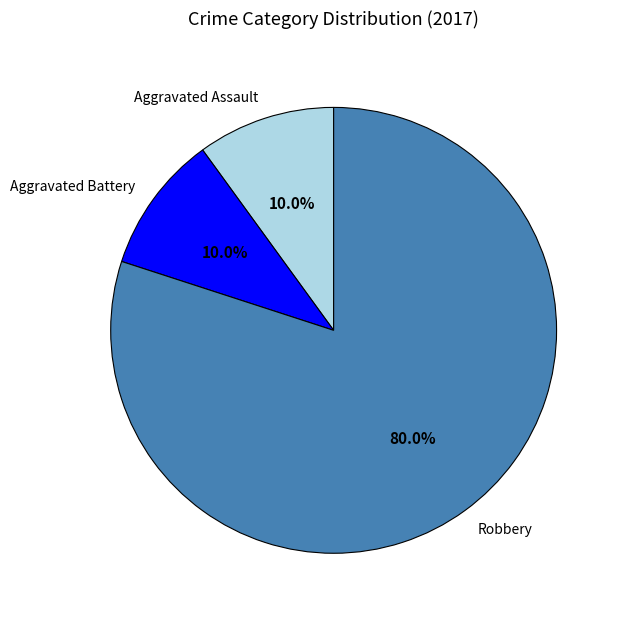

True or false: Robbery accounts for 80% of the total.

True